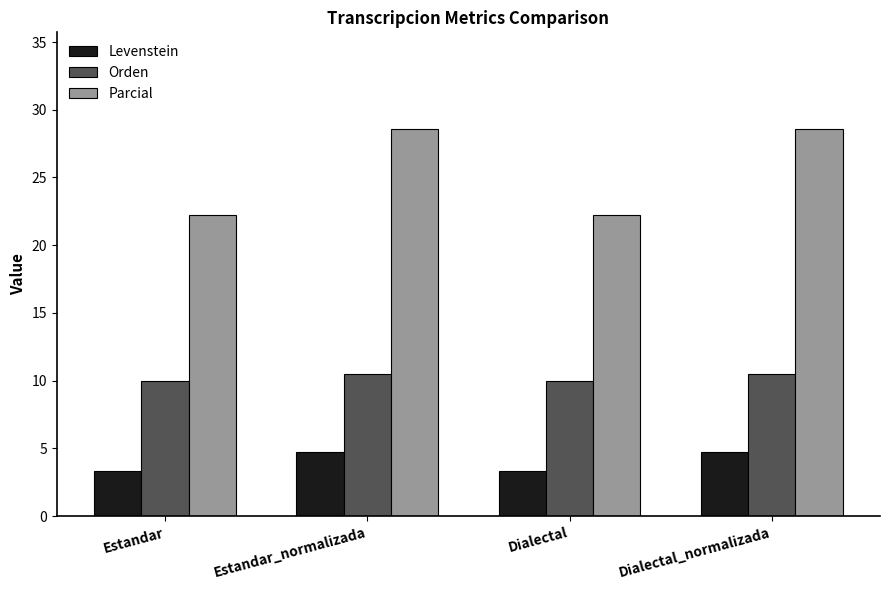

Rank the series by their maximum value, from lowest to highest.

Levenstein, Orden, Parcial